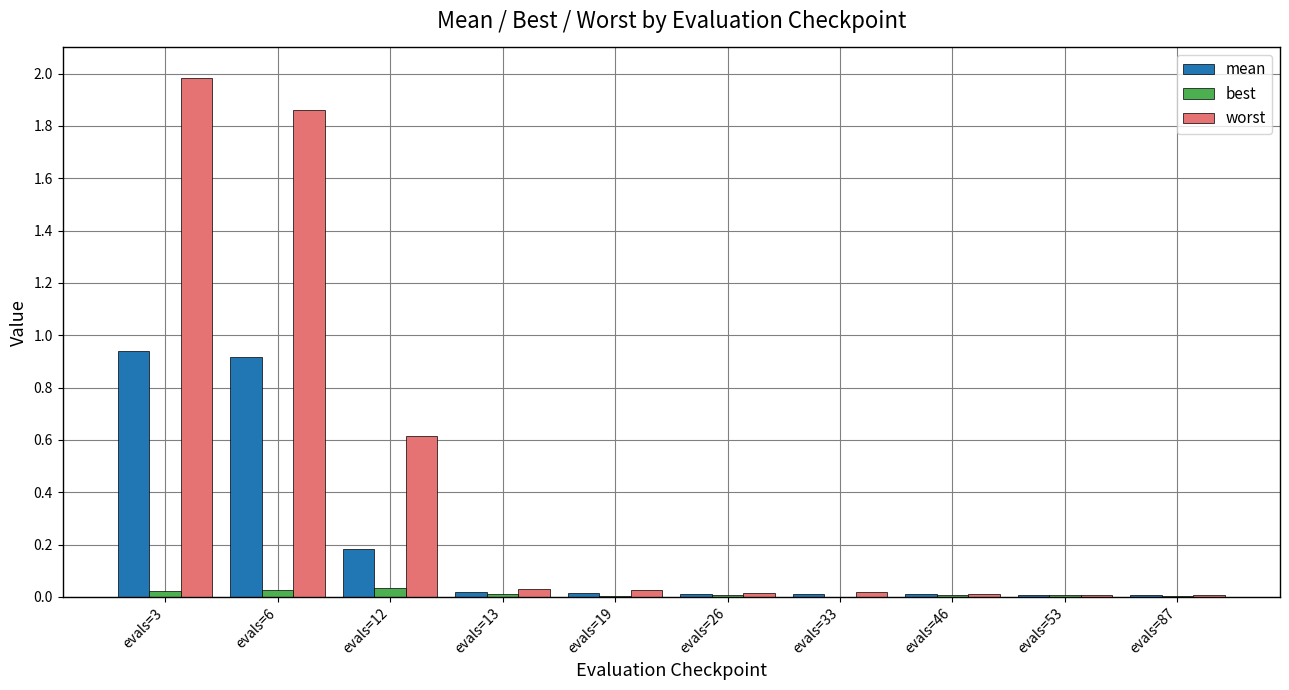

What is the maximum value shown in the chart?

2.0